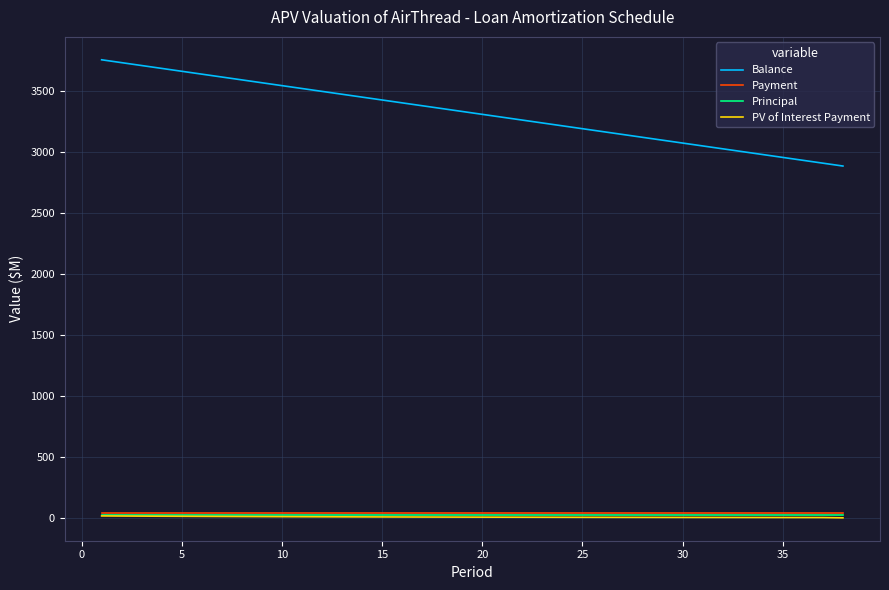

What is the minimum value for Balance?

2885.9